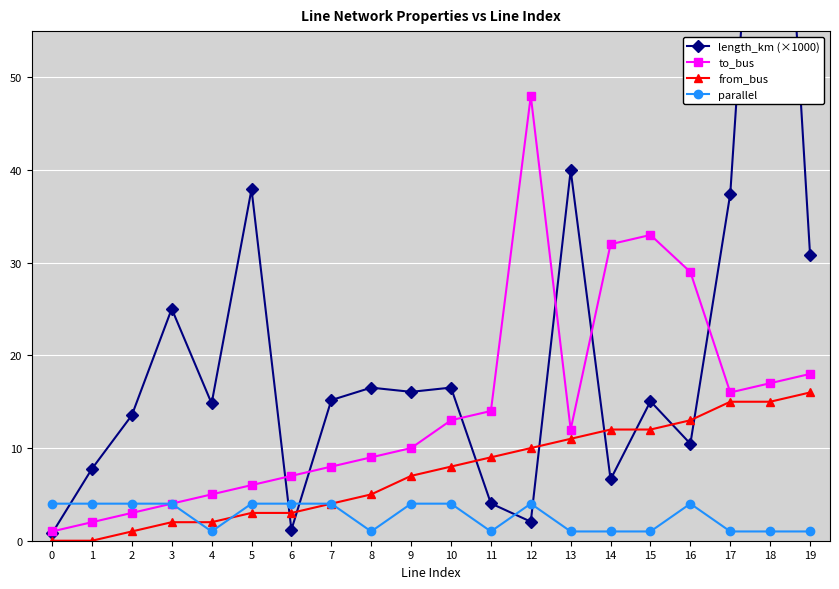

How many data points in parallel are less than 4?

9